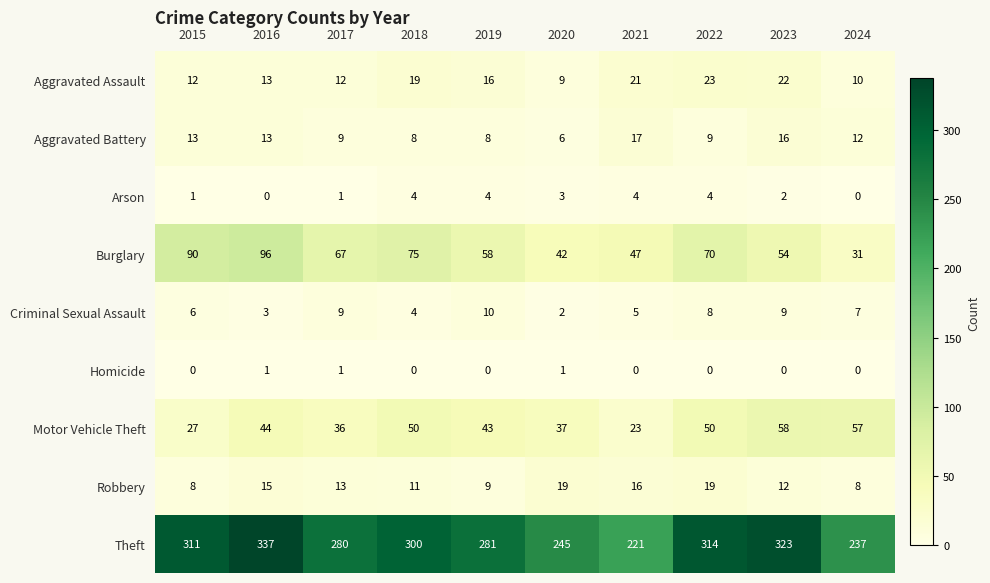

What is the average value of the Robbery series?

13